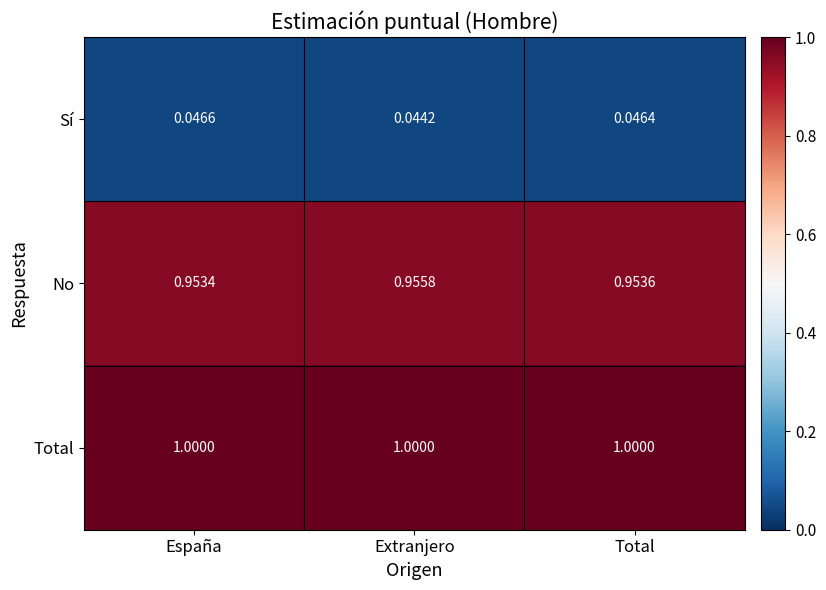

At which category does the chart reach its minimum across all series?

Extranjero